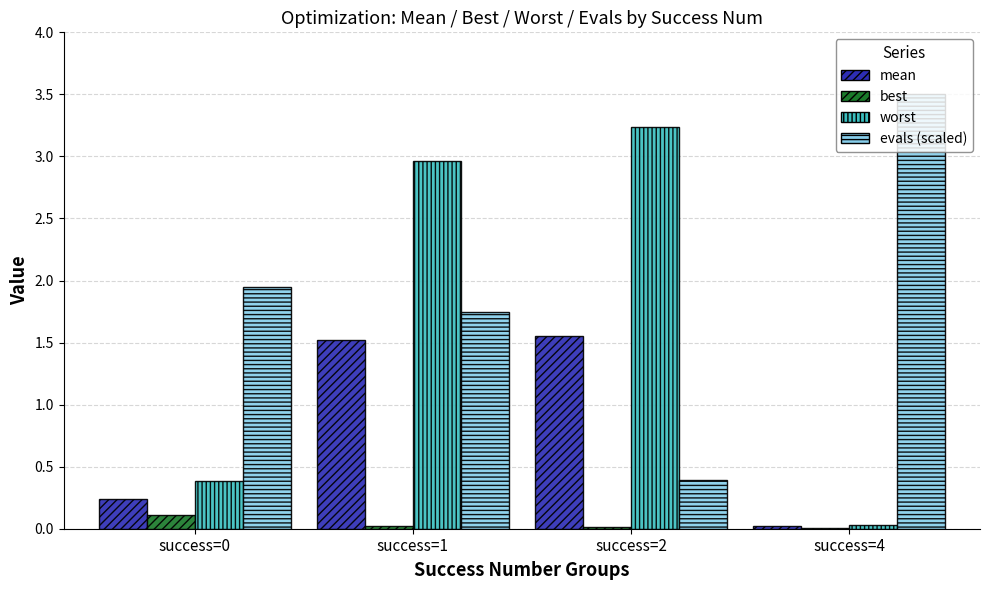

What is the maximum value shown in the chart?

3.5